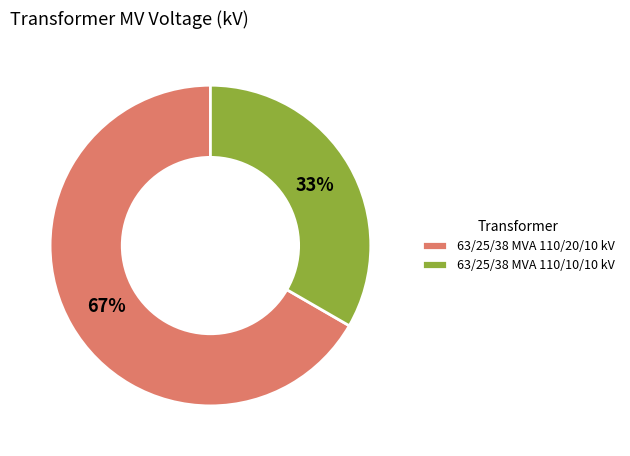

Is there any slice that represents more than half of the pie?

Yes